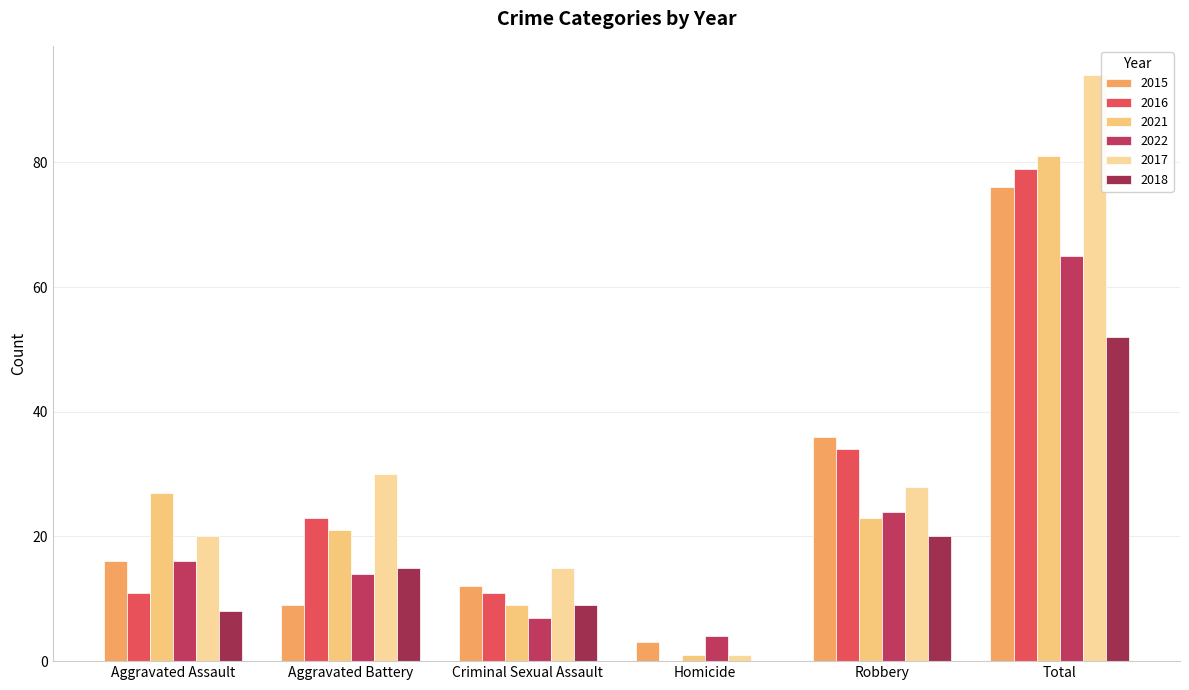

The value of 2016 at Total is 114. True or false?

False